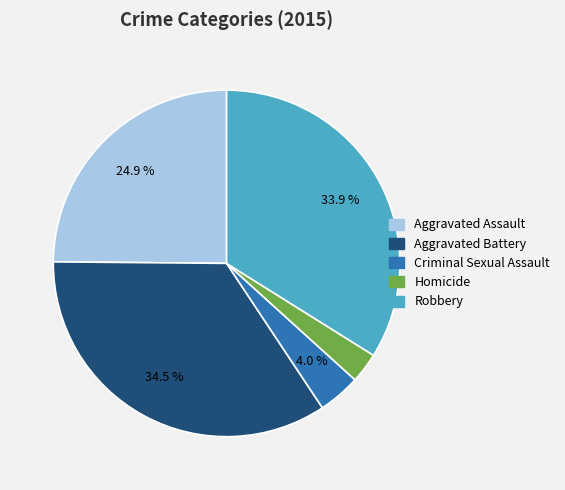

Count the number of slices in the pie.

5